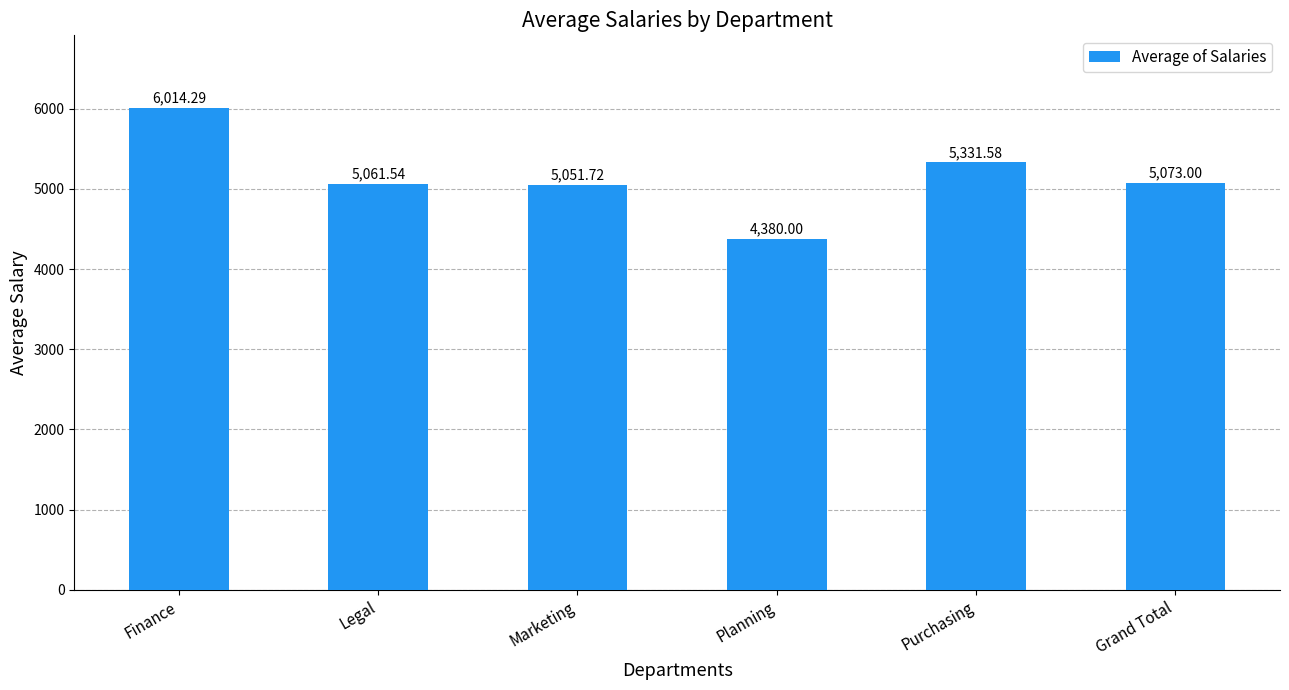

Does the chart contain any negative values?

No